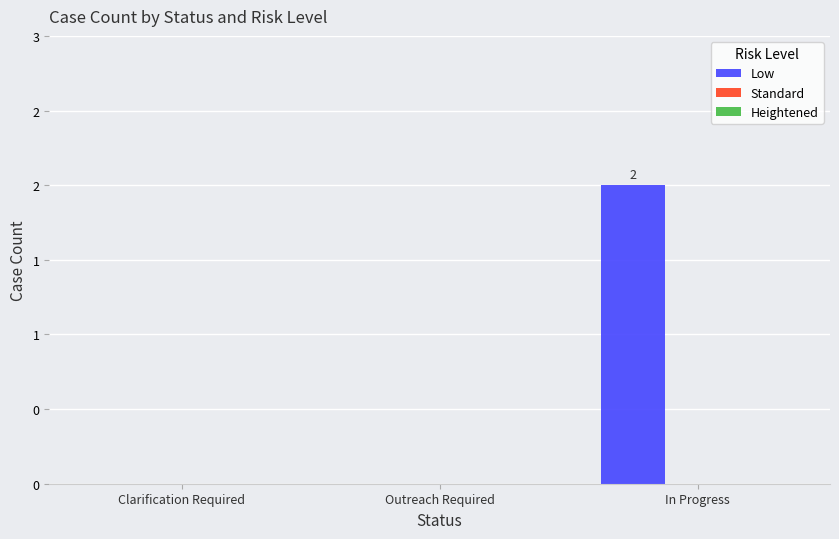

Reading left to right, list all the values displayed in this chart.

Low: 0	0	2
Standard: 0	0	0
Heightened: 0	0	0